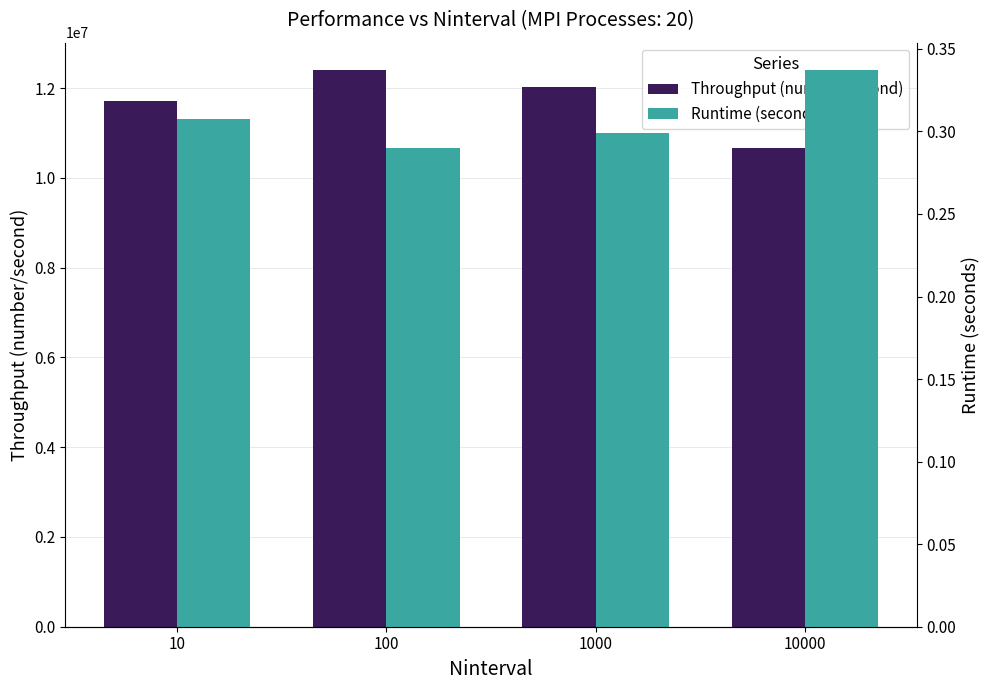

Reading right to left, extract all data points from this chart.

Throughput (number/second): 10000=10677156.5	1000=12018311.4	100=12395197.0	10=11704129.0
Runtime (seconds): 10000=0.3	1000=0.3	100=0.3	10=0.3